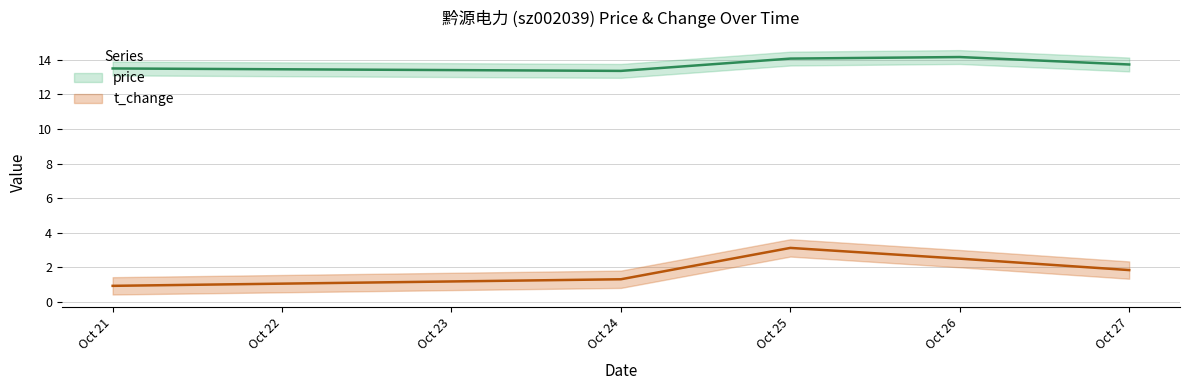

What is the difference between the maximum and minimum values in the price series?

0.8